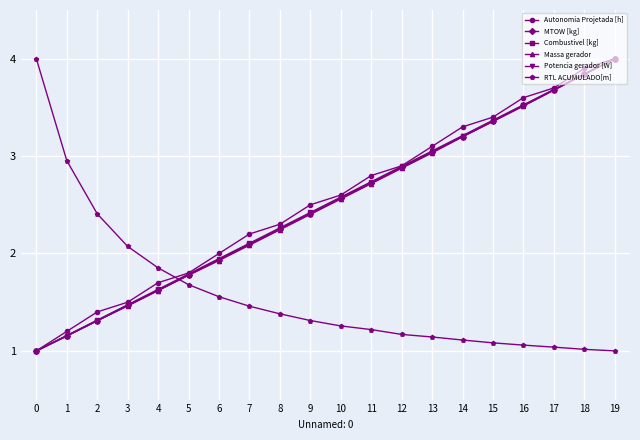

True or false: Combustivel [kg] has more than 1 interior local peaks.

False